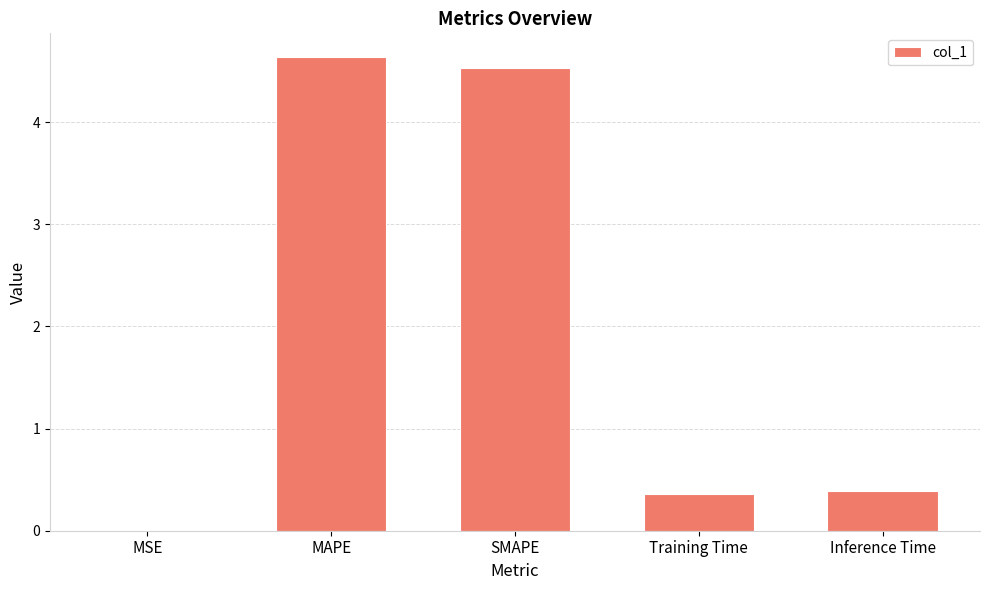

What is the sum of all values?

9.9